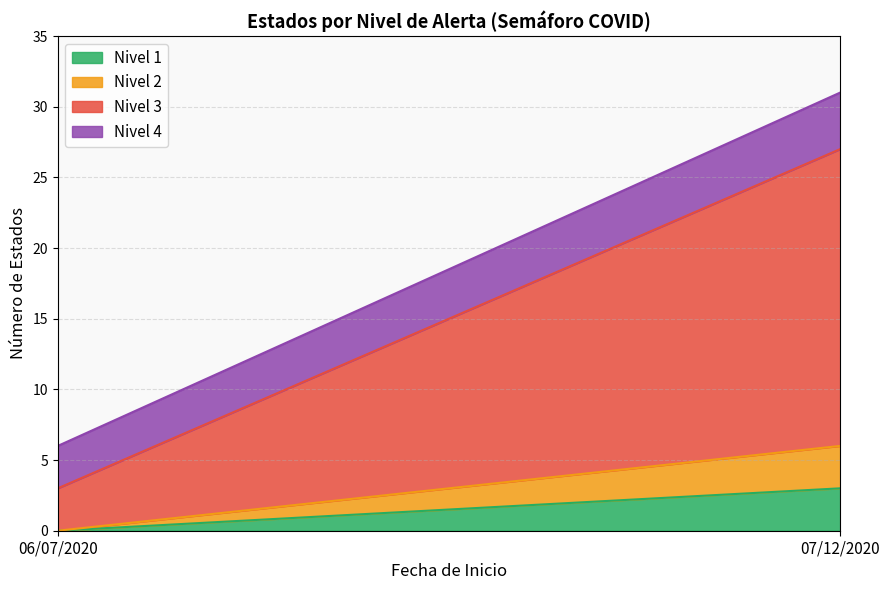

Between 07/12/2020 and 13/07/2020, which is larger?

07/12/2020